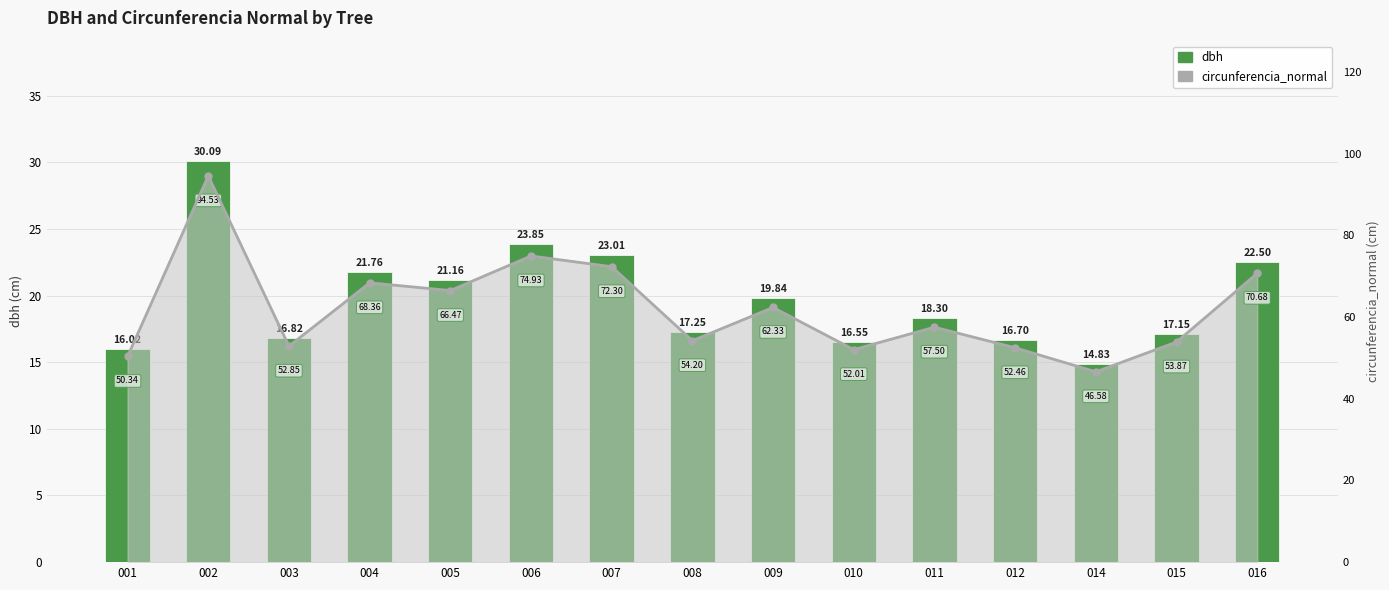

What is the greatest value displayed?

94.5